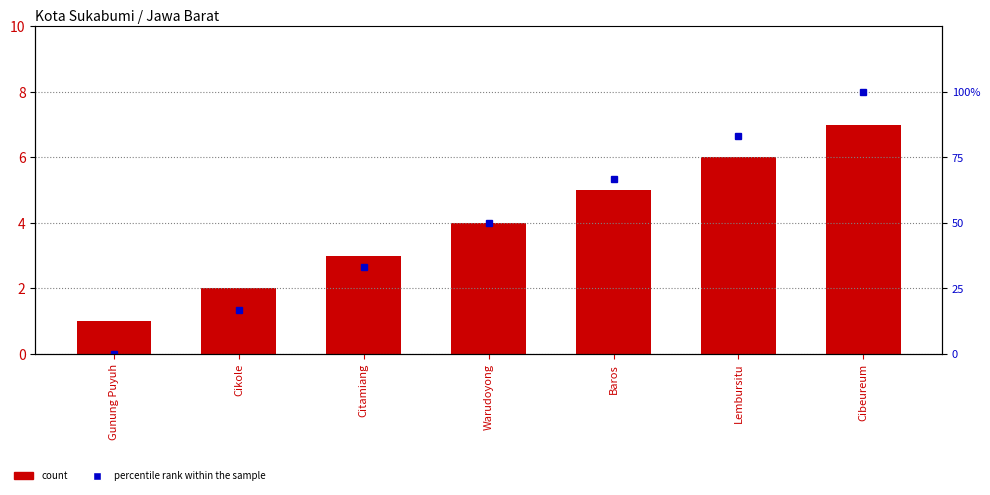

At which category does the chart reach its minimum across all series?

Gunung Puyuh